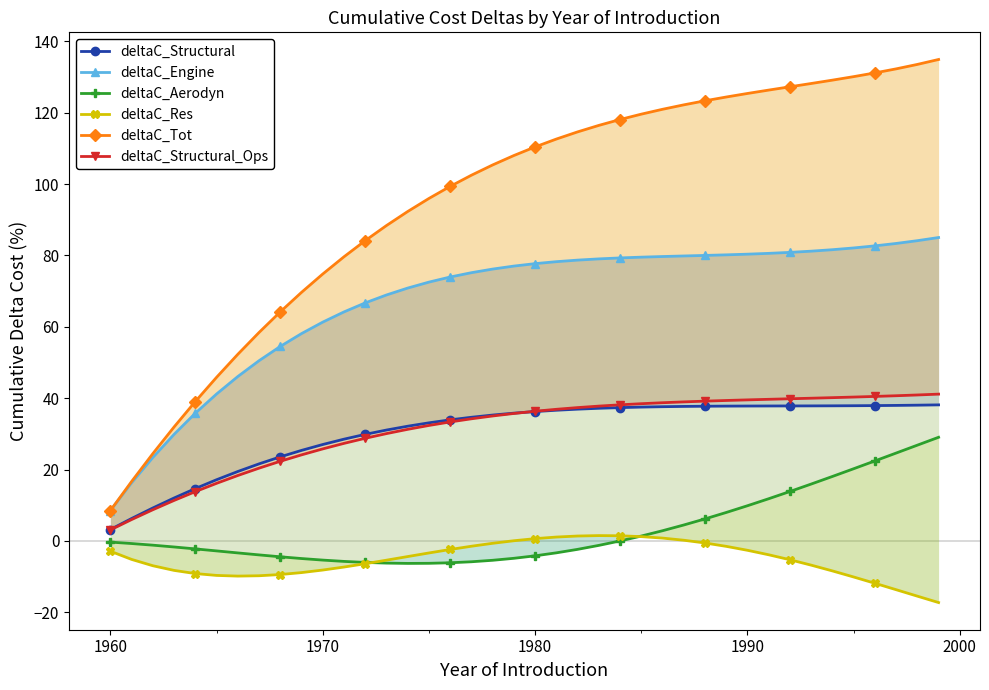

Is it true that deltaC_Res equals 1.9 at 22?

False